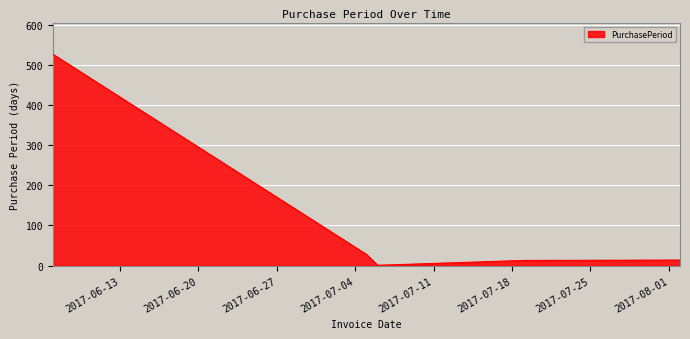

True or false: the data has more than 1 interior local peaks.

False